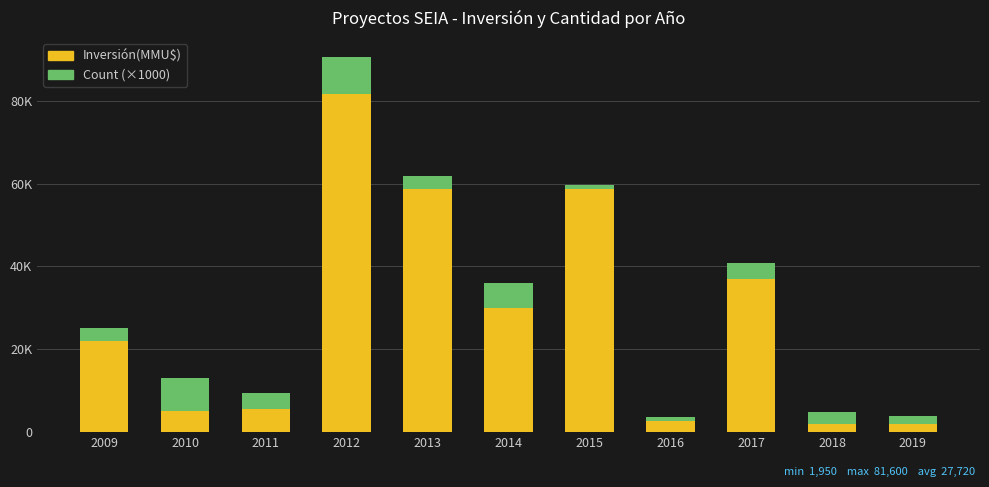

What are all the series names shown in the legend?

Inversión(MMU$), Count (×1000)